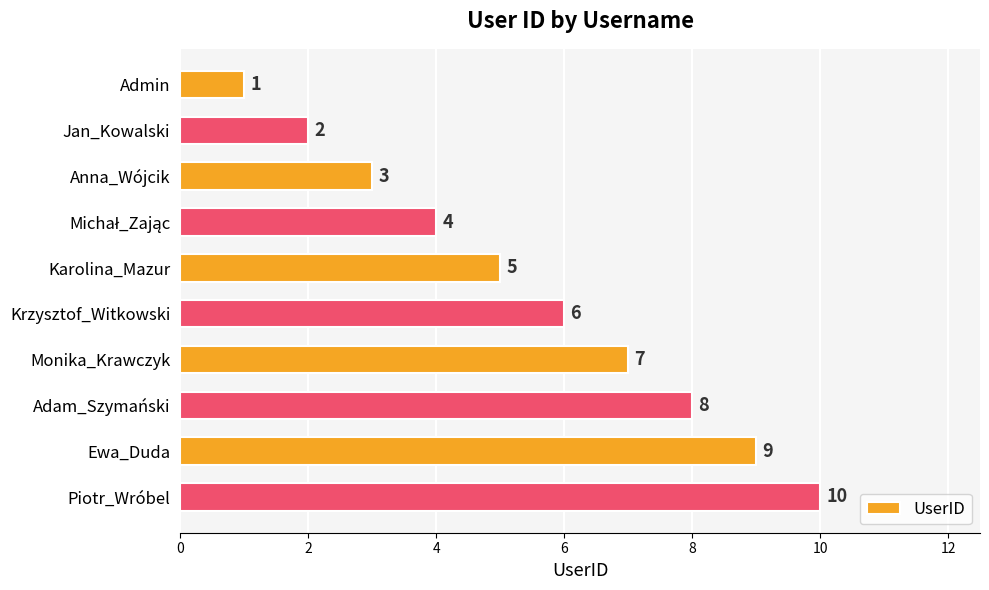

Read the value at Anna_Wójcik.

3